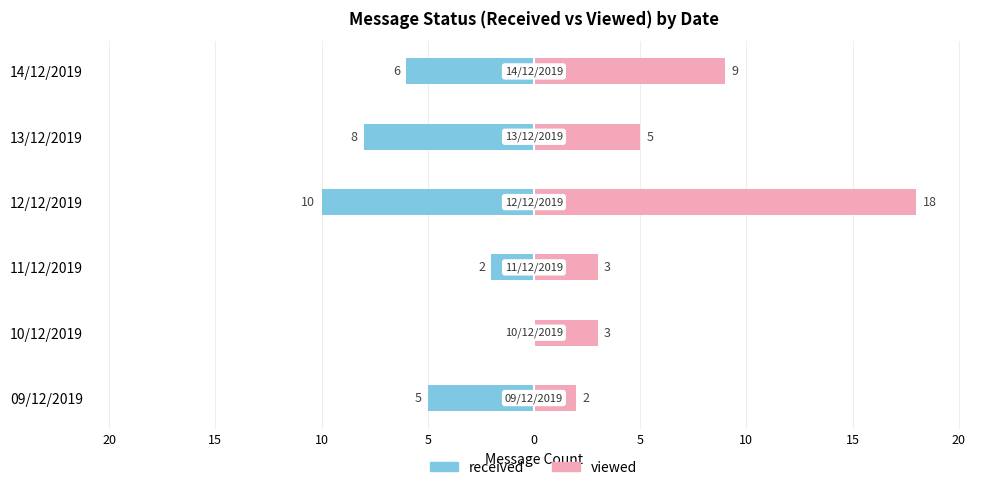

Rank the series by their maximum value, from lowest to highest.

received, viewed